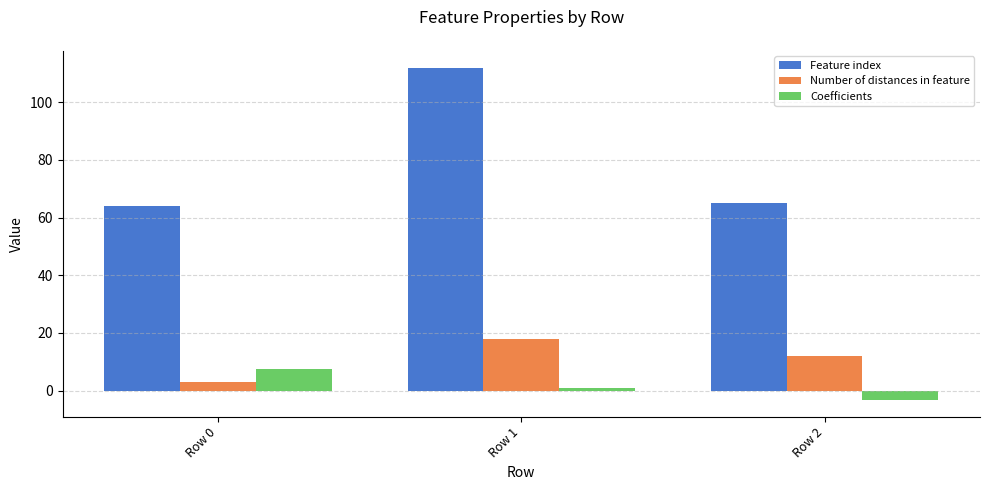

How many bars are there in each group?

3